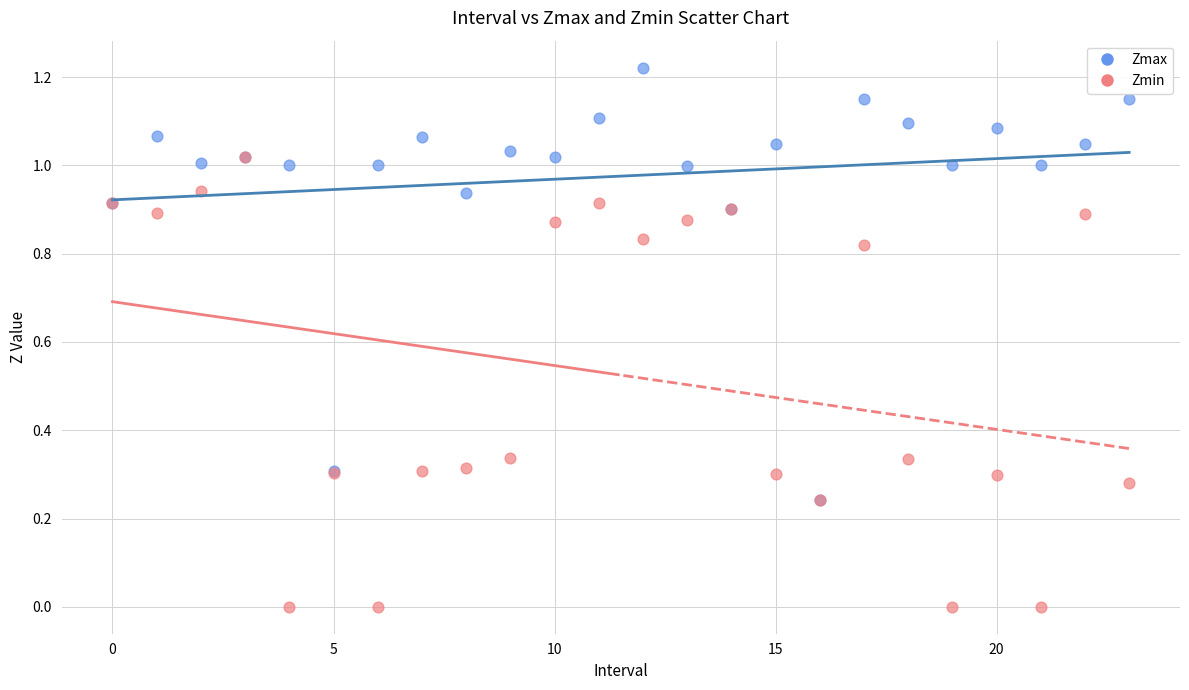

Which series has the widest spread of Y values?

Zmin